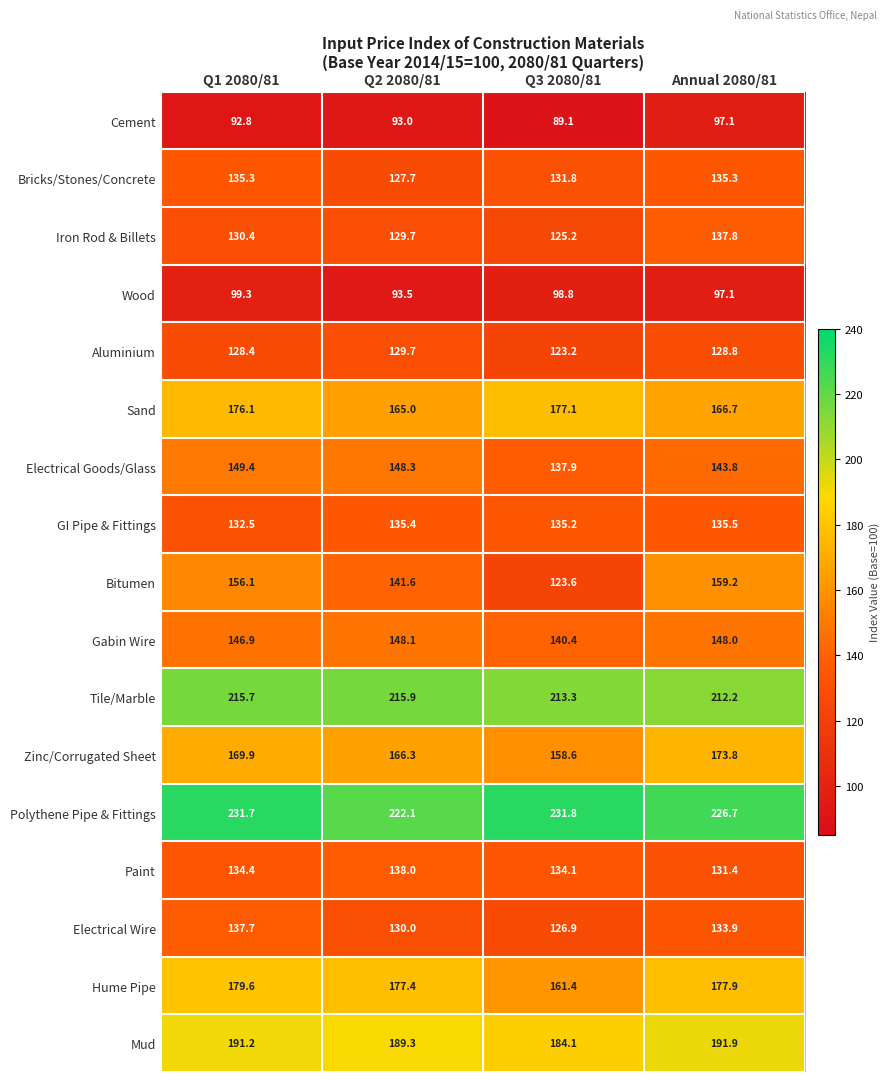

The value of Paint at Q1 2080/81 is 134.4. True or false?

True